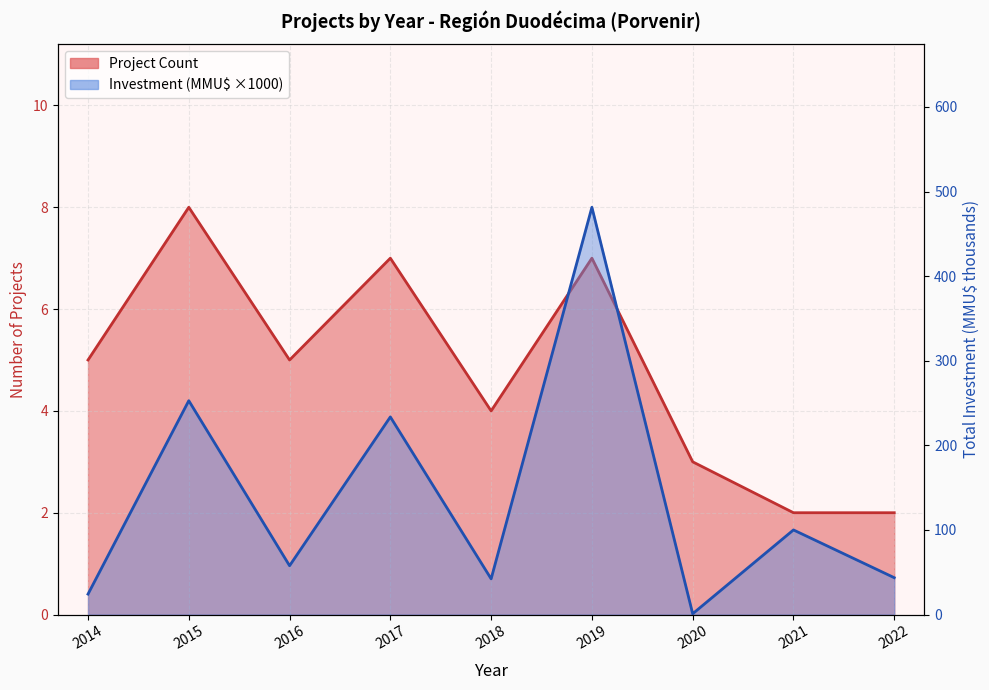

How many intersections are there between Investment (MMU$ thousands) and Project Count?

2